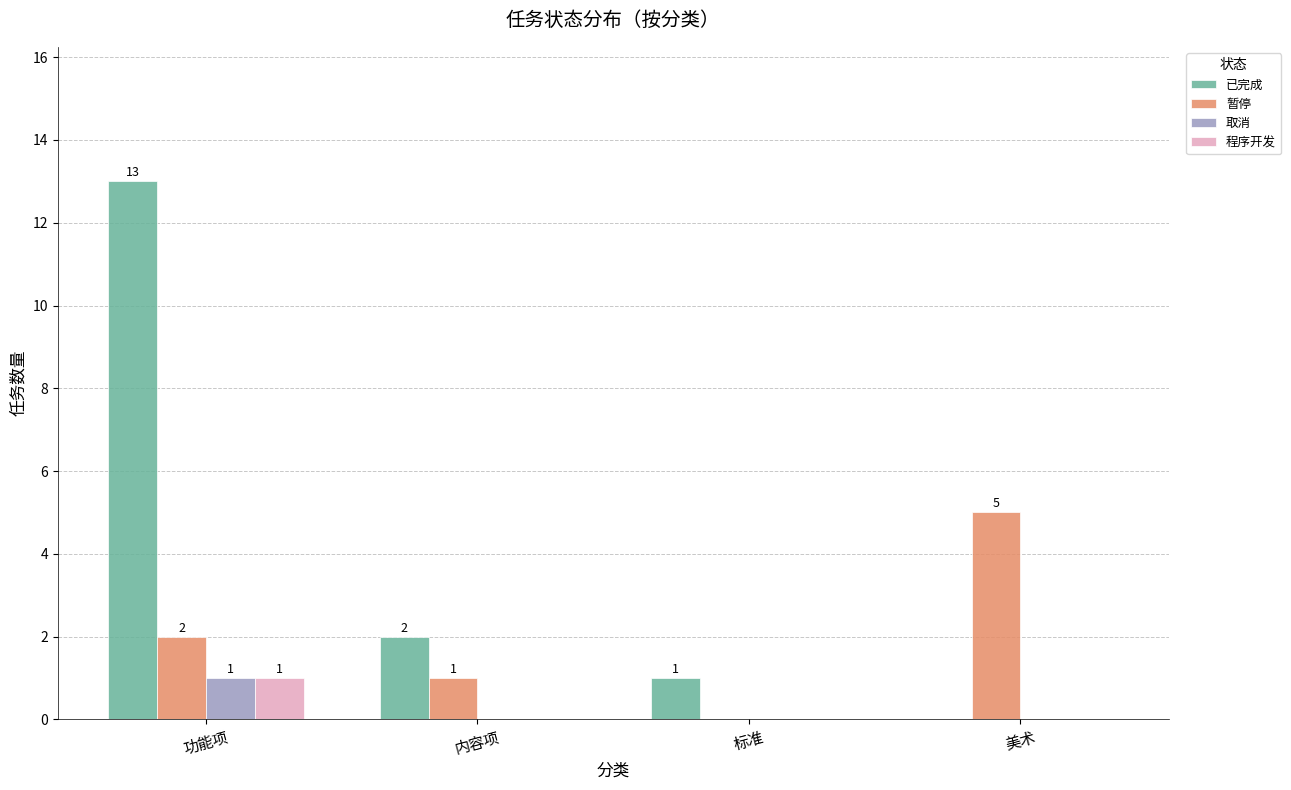

How many values in the 取消 series exceed 0?

1